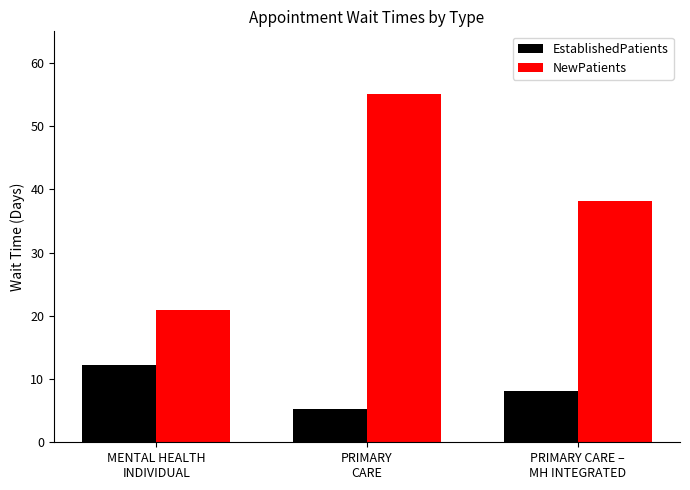

What is the label of the 3rd bar from the right?

MENTAL HEALTH
INDIVIDUAL